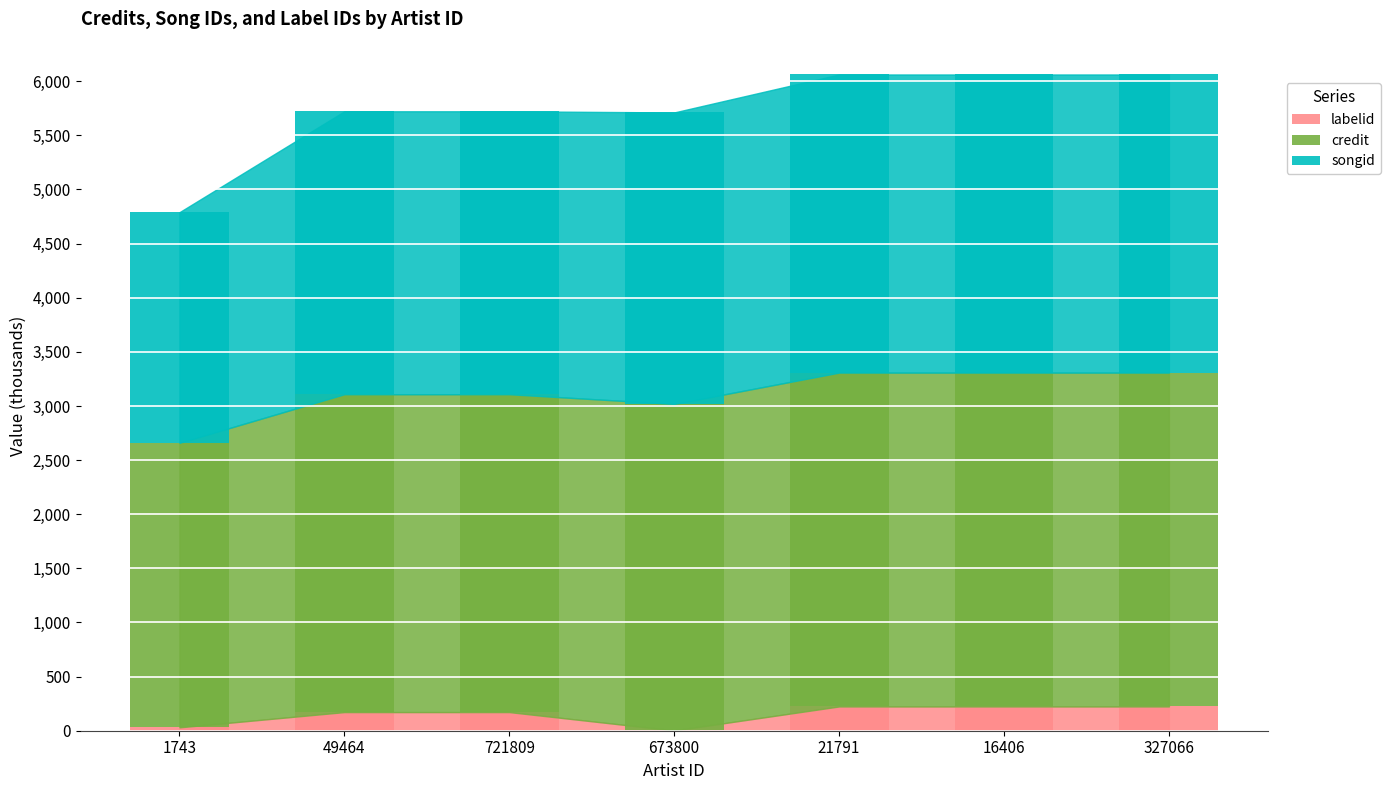

The labelid series shows 224.4 at 16406. True or false?

True